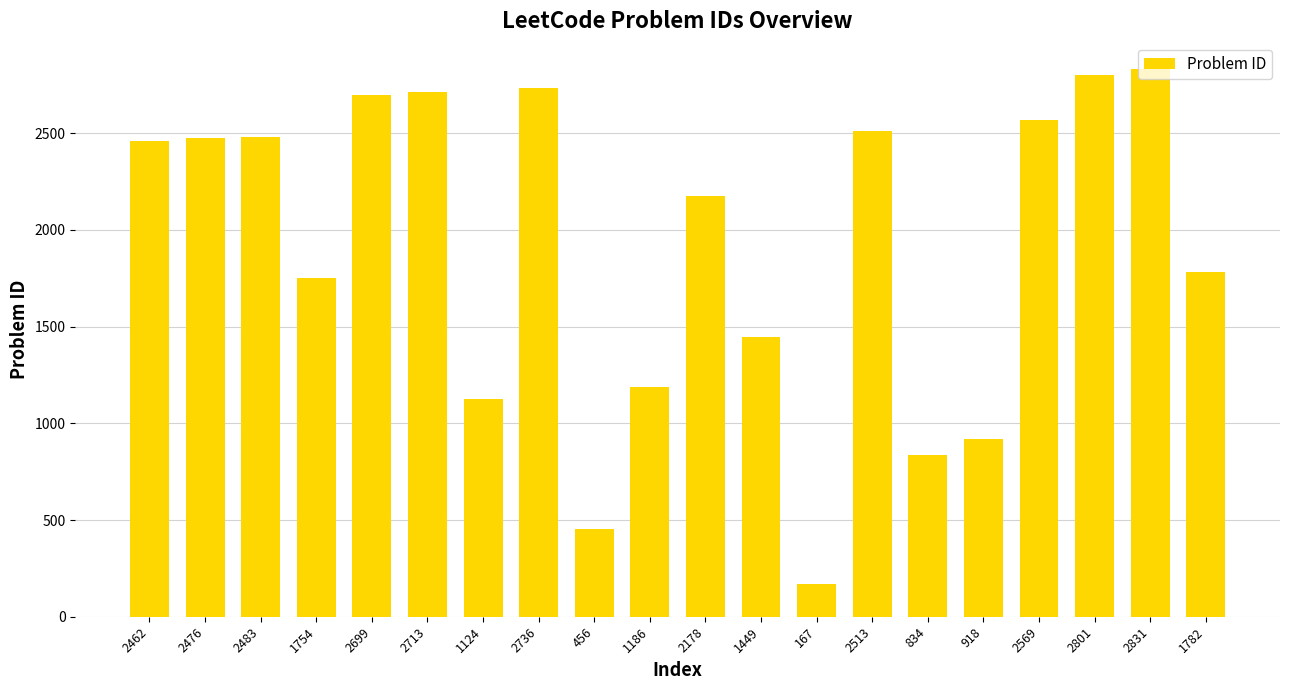

Are the bars grouped side by side (vs. stacked)?

No